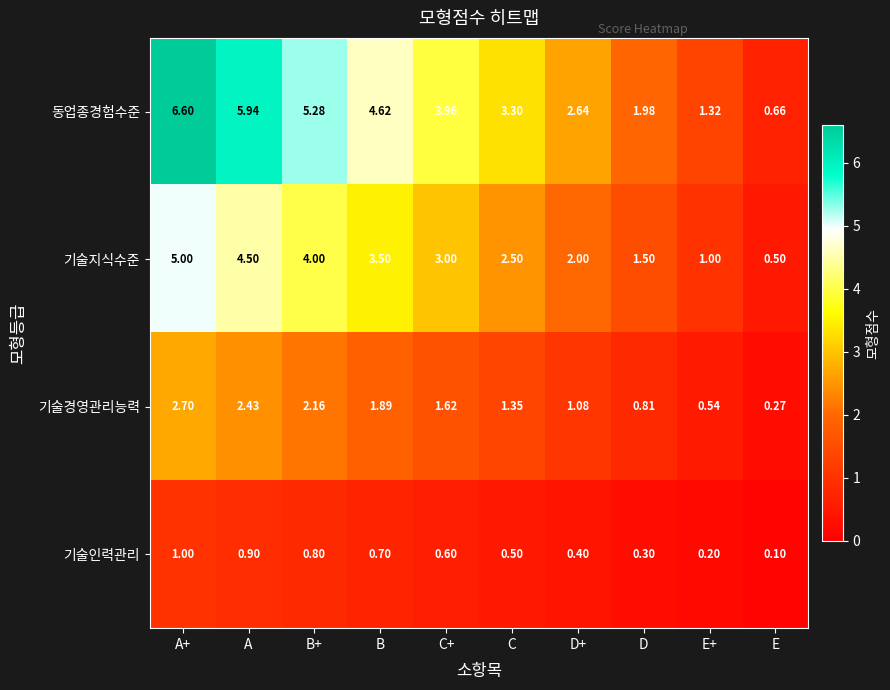

At which category is the sum across all series the highest?

A+